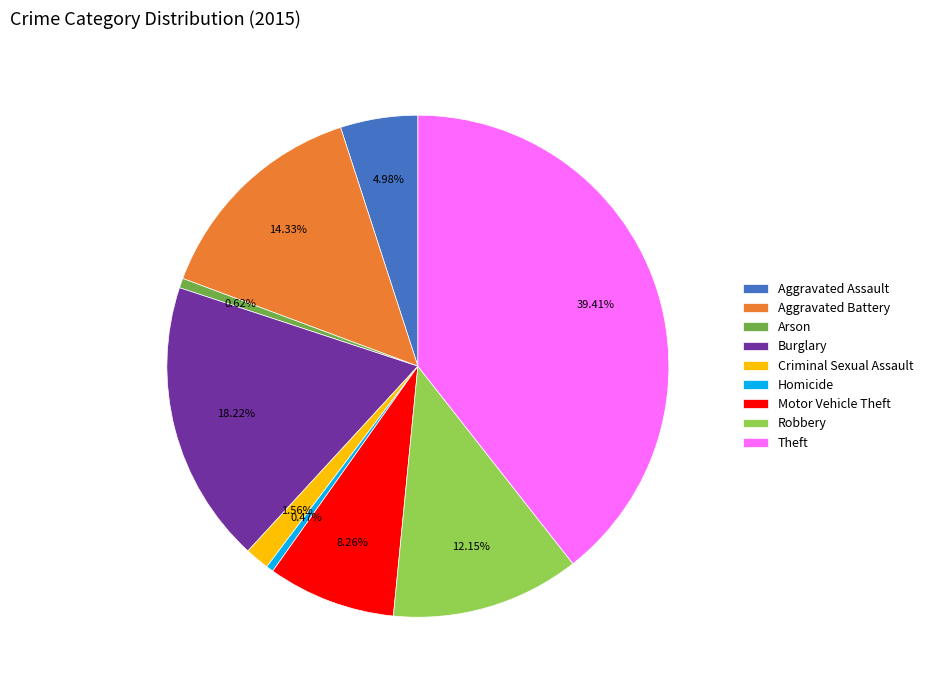

Which category has the biggest portion of the pie?

Theft